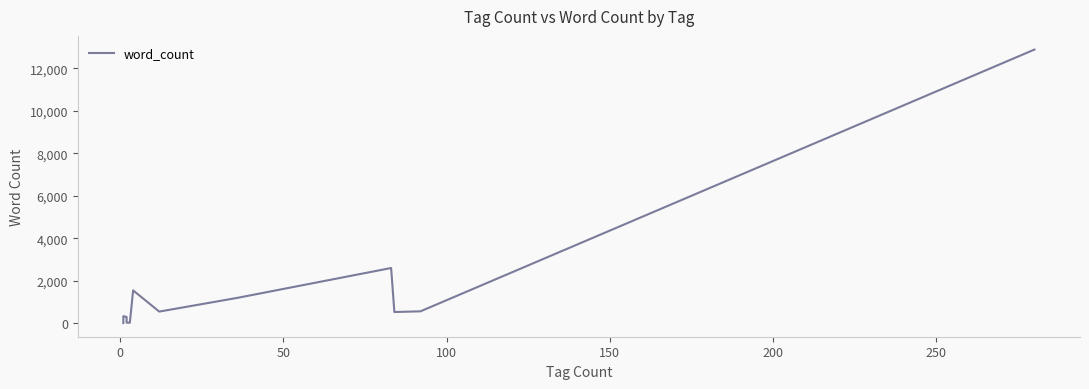

How many data points are above 335?

7